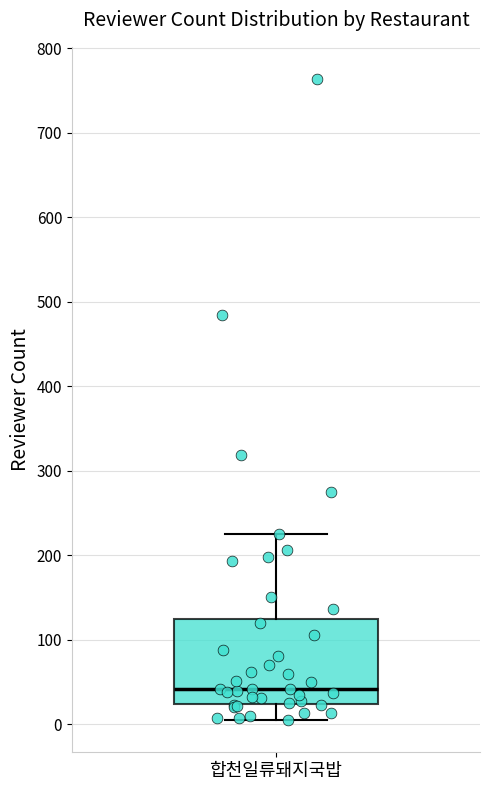

Transcribe this box plot: give where the median line is, the range the box spans, and where the two whiskers end, as read against the y-axis. The values are not printed on the chart, so give them approximately, as read against the axis.

median 40, box 20 to 120, whiskers 10 to 230